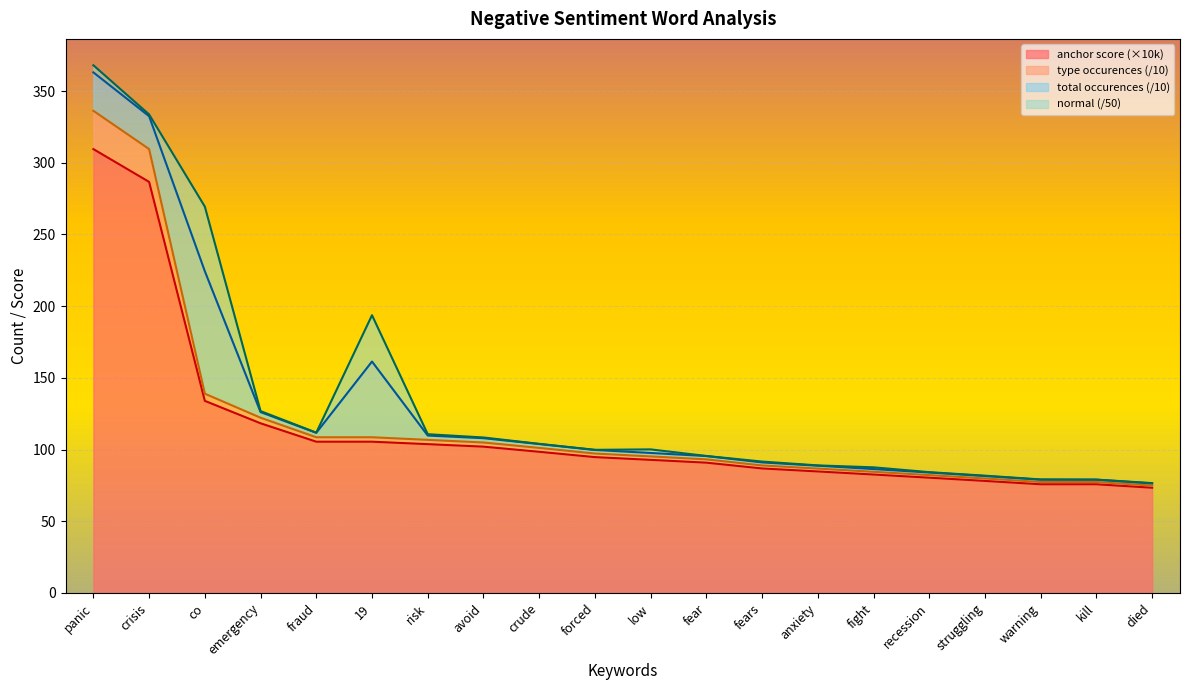

Where is anchor_score_neg nearest to the value 191?

co